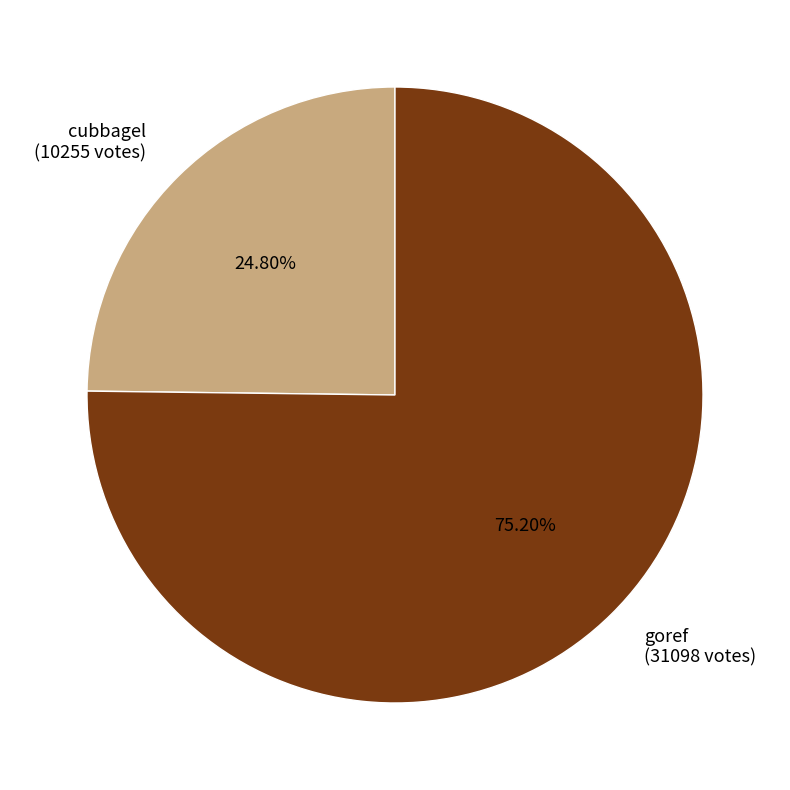

What percentage is the goref slice, to the nearest percent?

75%